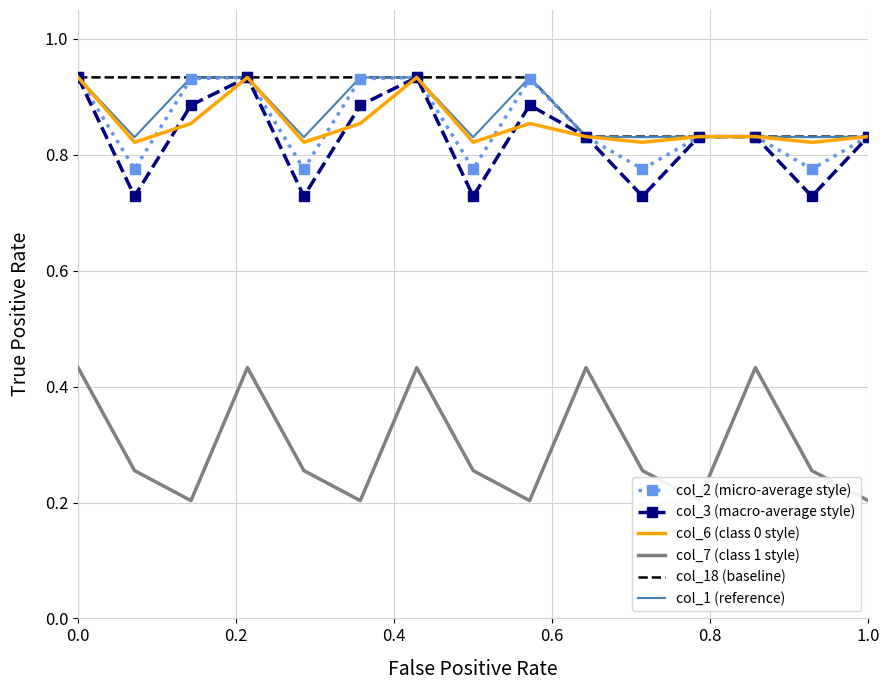

How many interior local peaks does the col_3 (macro-average style) series have?

3